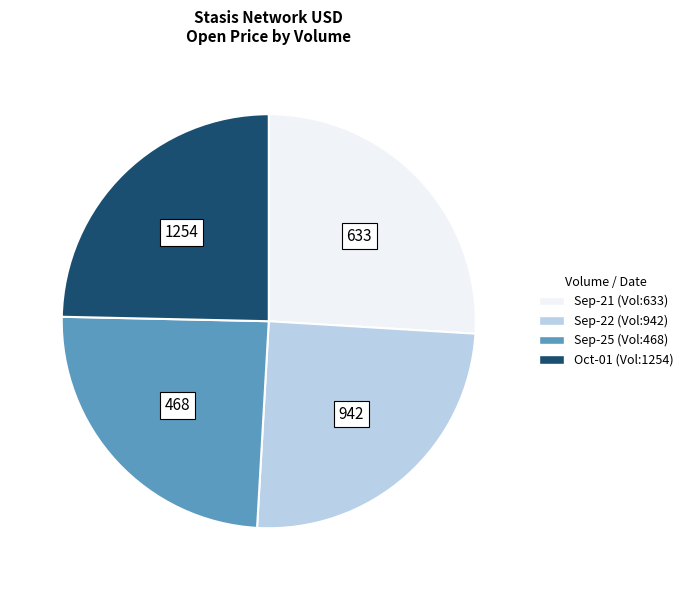

Does any single category account for the majority?

No